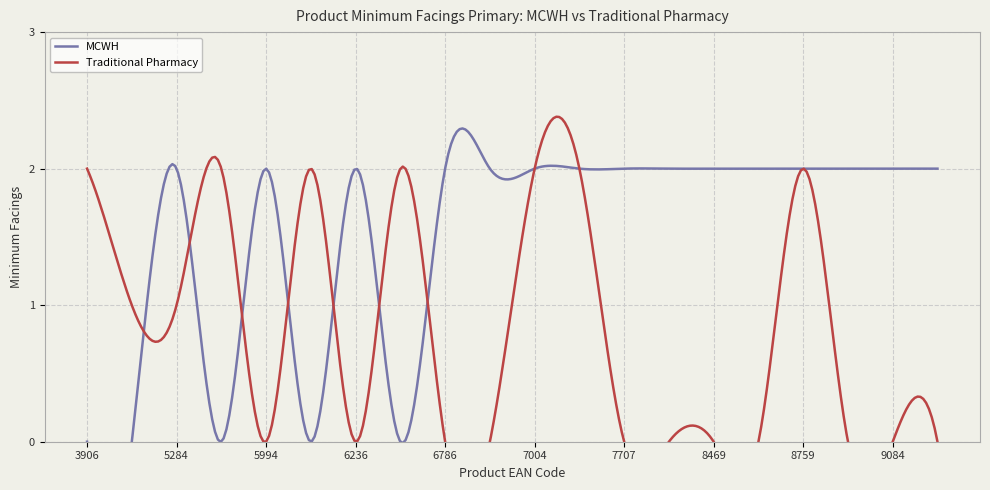

How many values in Traditional Pharmacy are above zero?

9